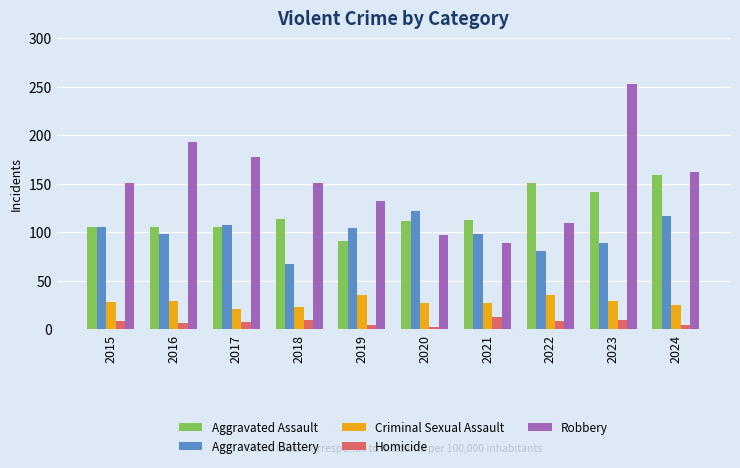

What is the sum of all Criminal Sexual Assault values?

279